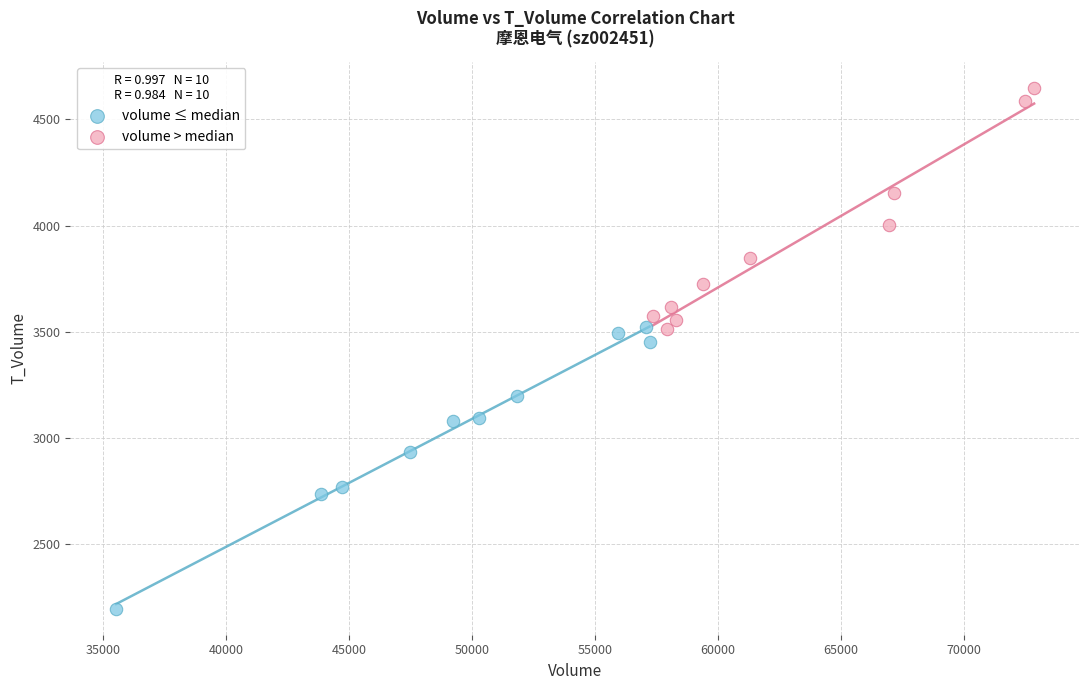

Which series has the largest Y range (max minus min)?

volume ≤ median